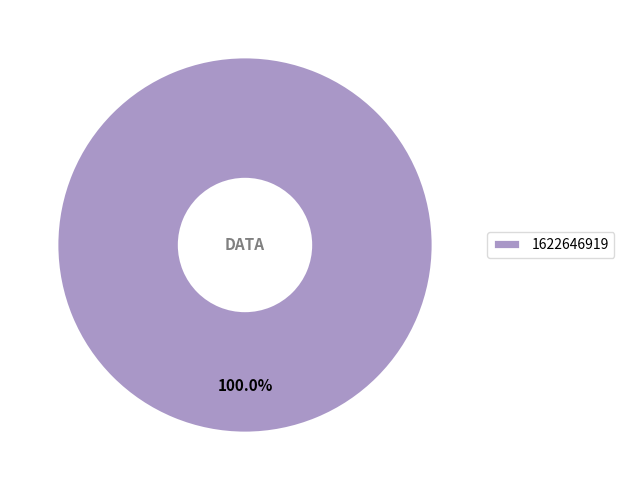

Which slice represents more than half of the pie?

1622646919